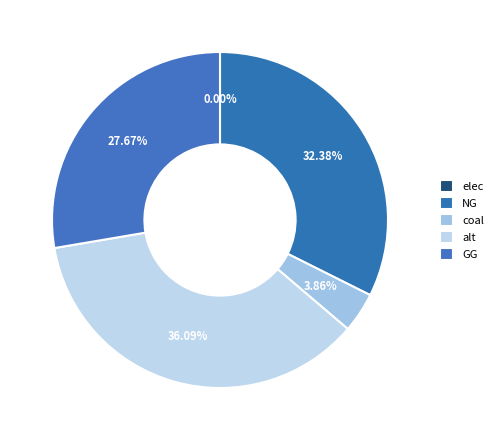

The NG slice represents 22% of the pie. True or false?

False